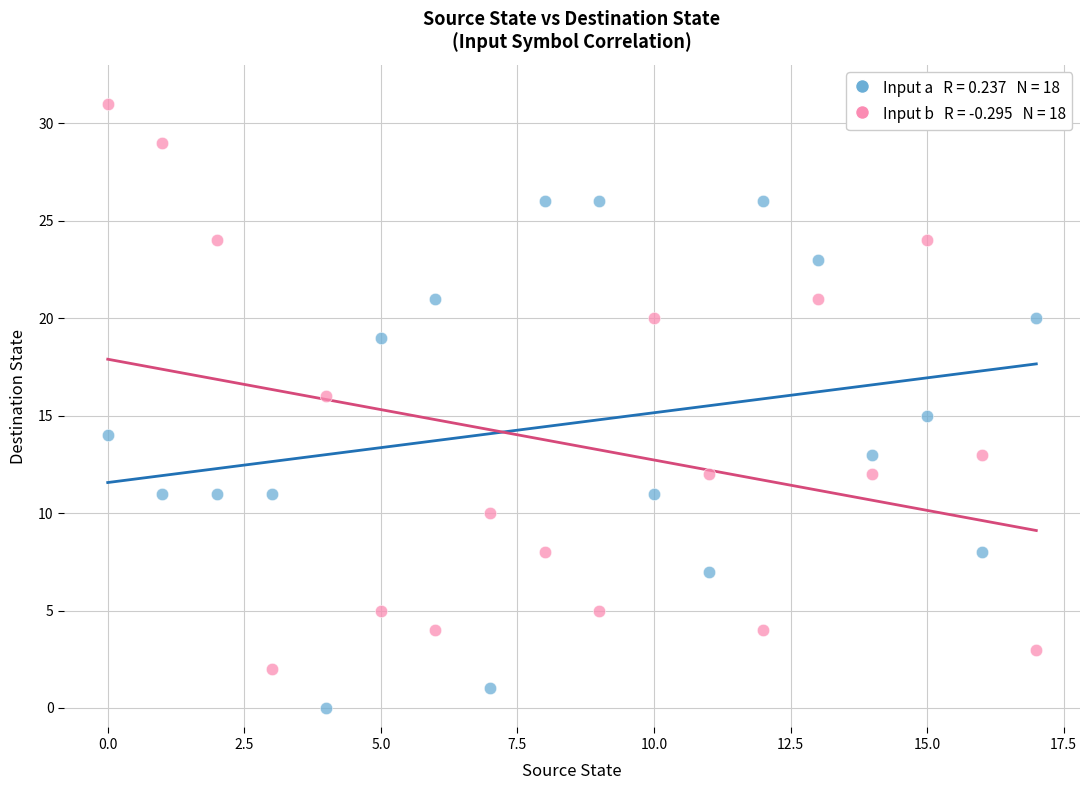

Across all data points, what is the range of Y values (max minus min)?

31